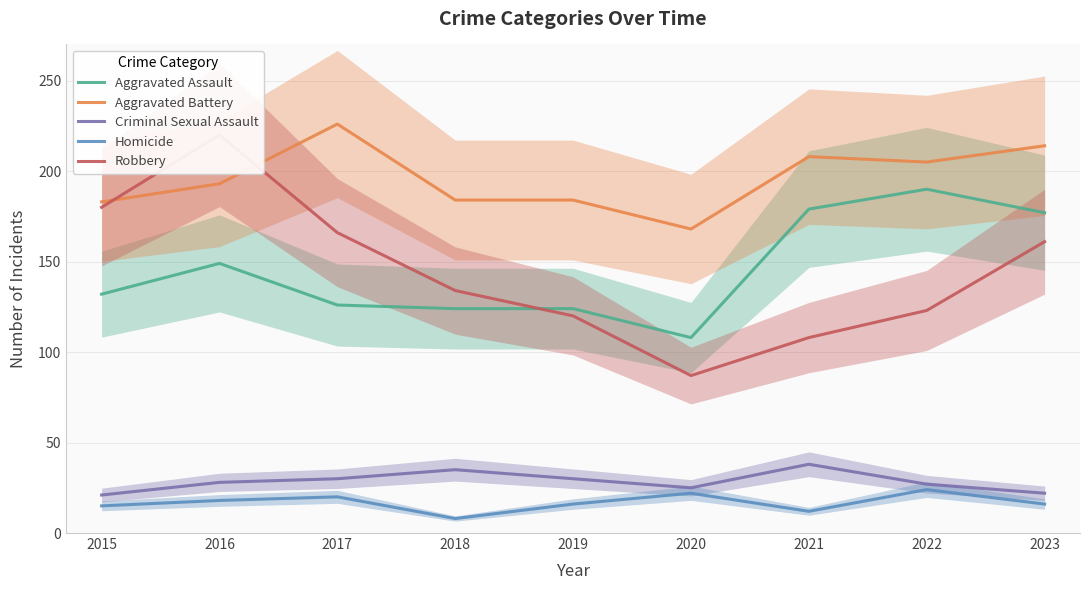

Reading left to right, extract all data points from this chart.

Aggravated Assault: 2015=132	2016=149	2017=126	2018=124	2019=124	2020=108	2021=179	2022=190	2023=177
Aggravated Battery: 2015=183	2016=193	2017=226	2018=184	2019=184	2020=168	2021=208	2022=205	2023=214
Criminal Sexual Assault: 2015=21	2016=28	2017=30	2018=35	2019=30	2020=25	2021=38	2022=27	2023=22
Homicide: 2015=15	2016=18	2017=20	2018=8	2019=16	2020=22	2021=12	2022=24	2023=16
Robbery: 2015=180	2016=220	2017=166	2018=134	2019=120	2020=87	2021=108	2022=123	2023=161